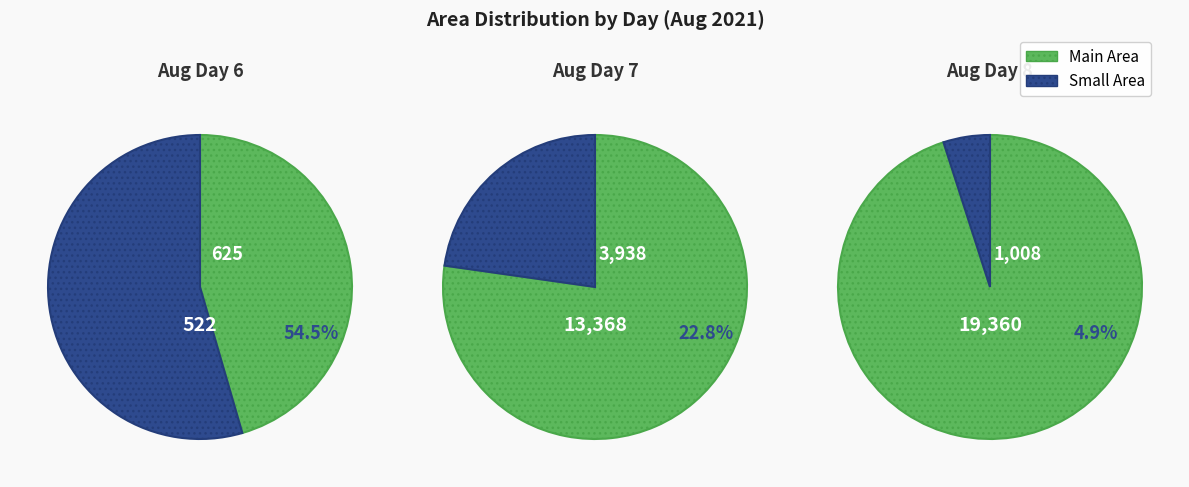

Is it true that 5 is 15% of the pie?

True